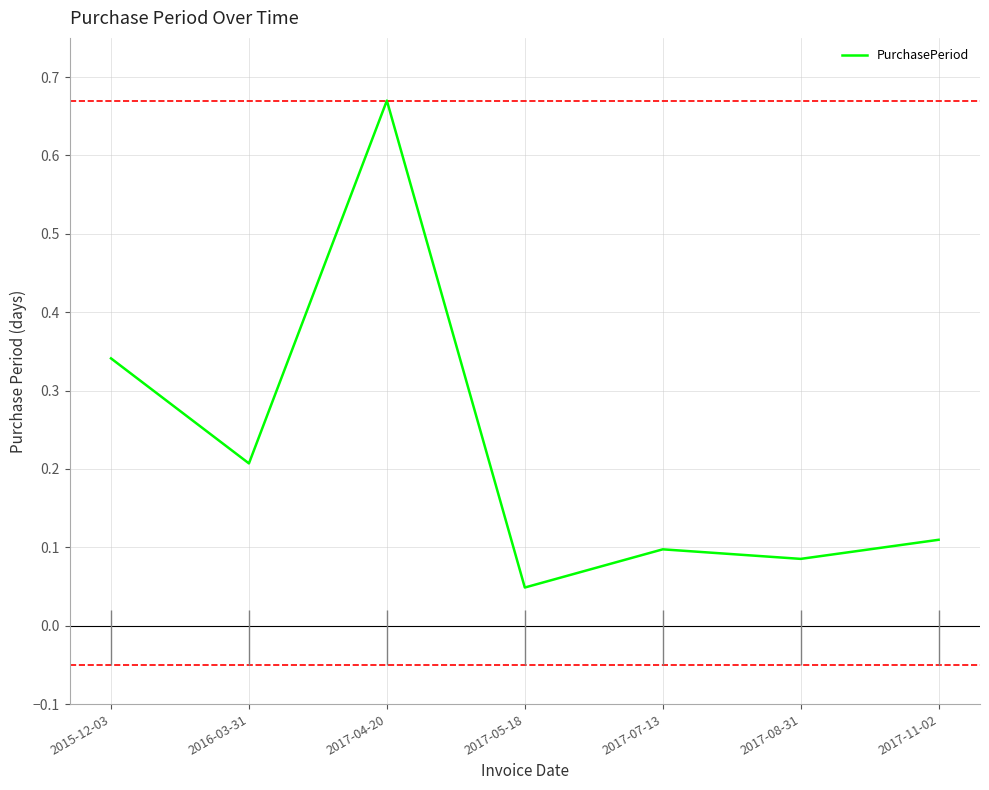

Count the number of categories in the chart.

7